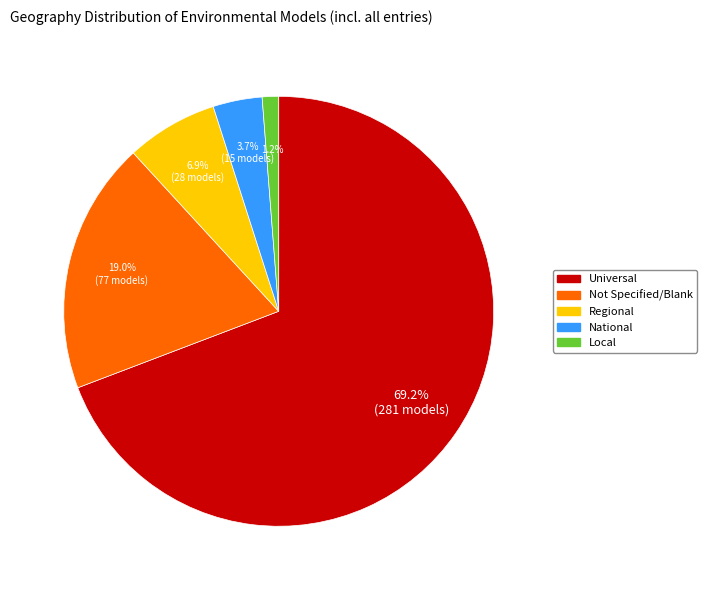

Is it true that Regional is 17% of the pie?

False